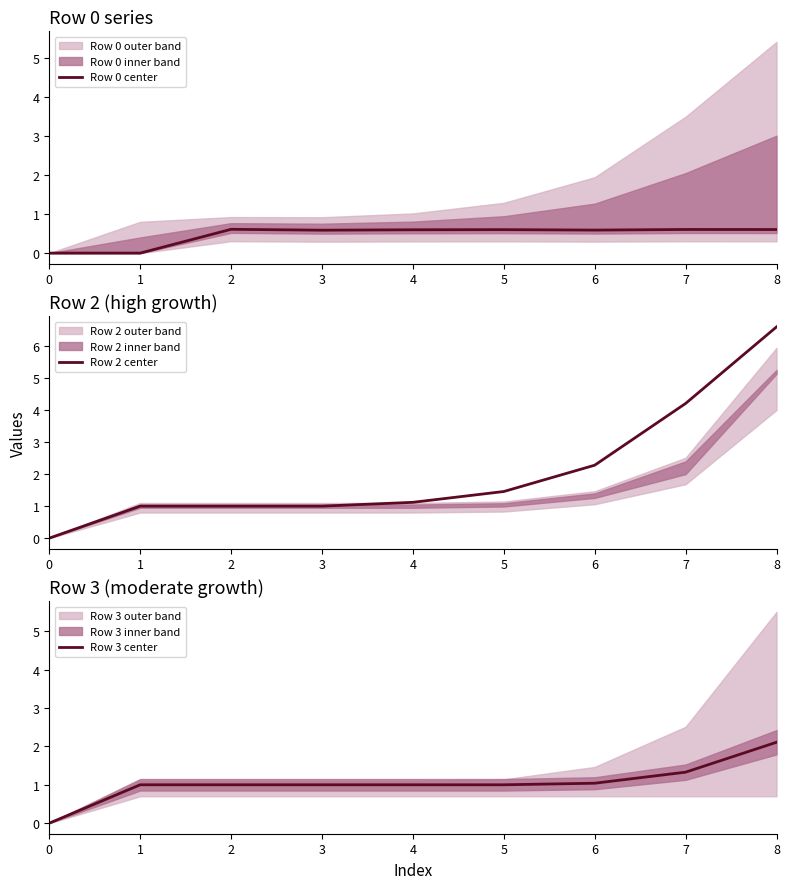

Does the chart have visible grid lines?

No